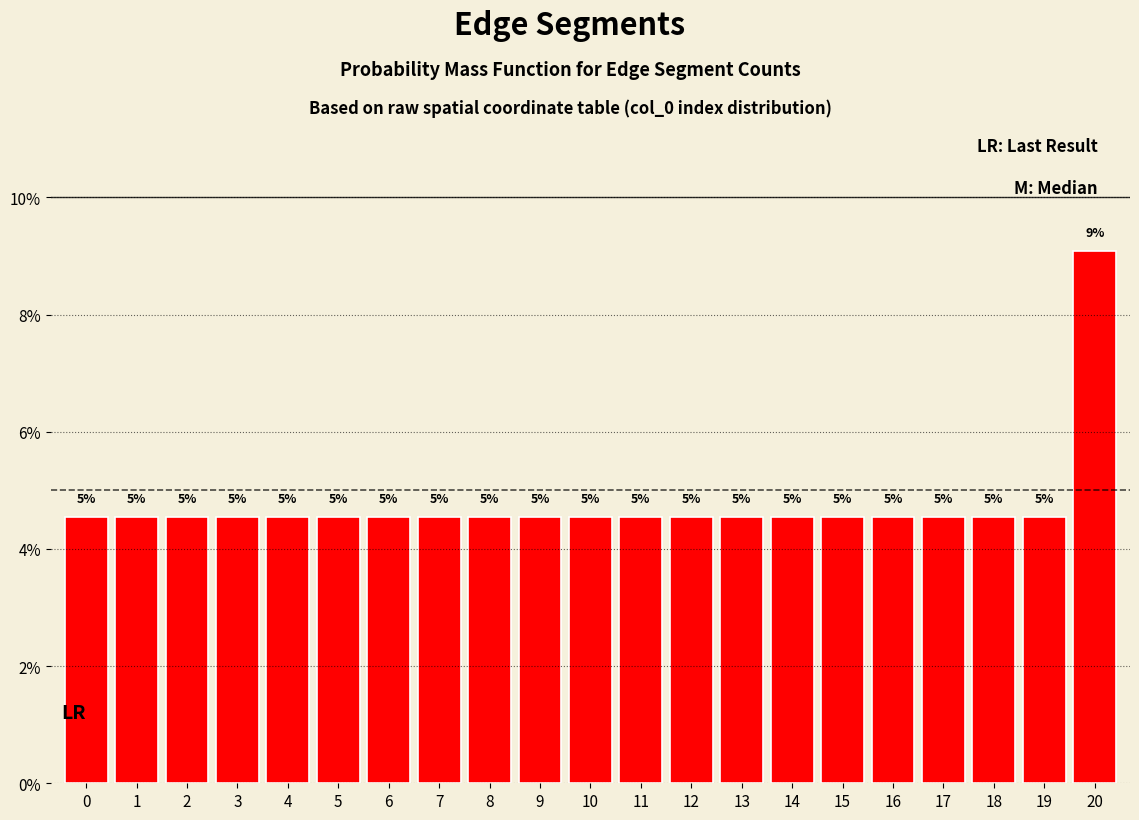

Are the bars horizontal?

No